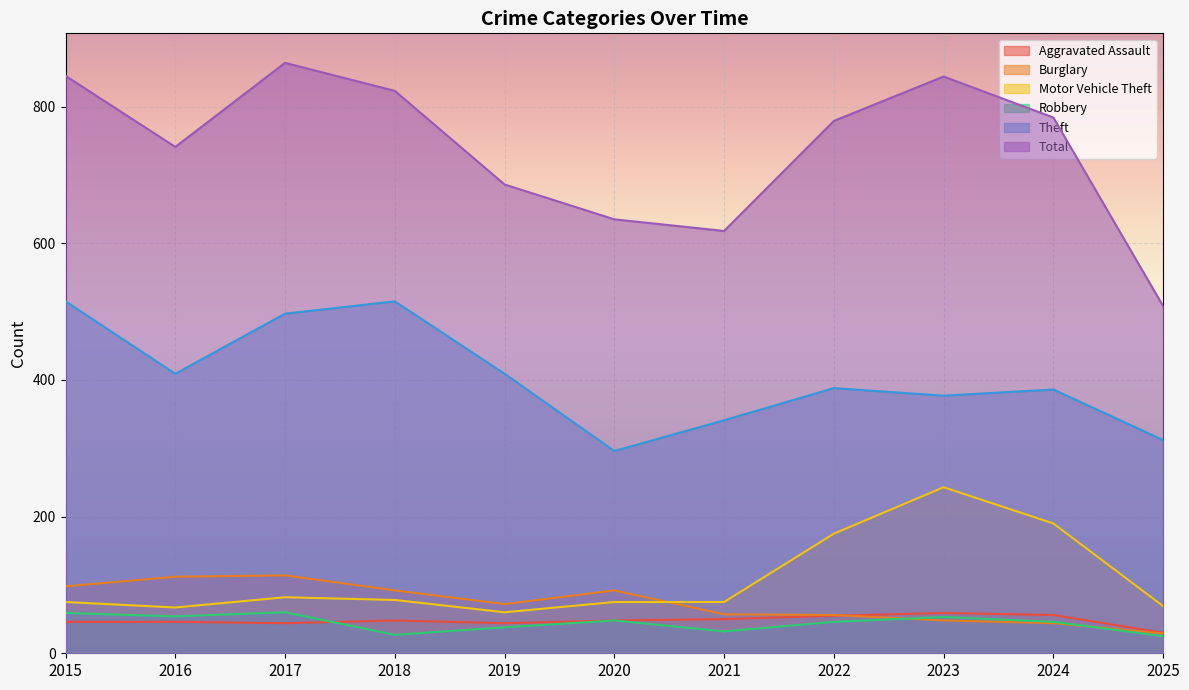

The value of Motor Vehicle Theft at 2015 is 75. True or false?

True